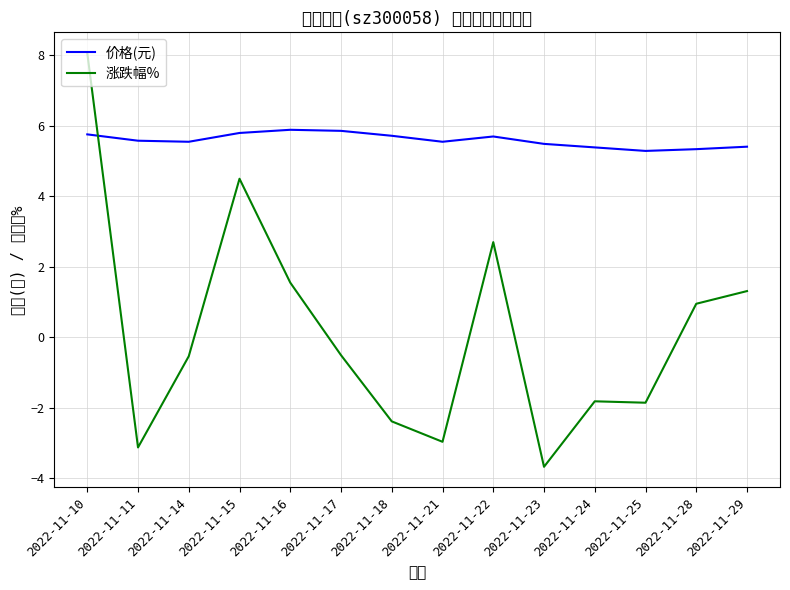

Reading left to right, what are all the values shown in this chart?

价格(元): 2022-11-10=5.8	2022-11-11=5.6	2022-11-14=5.5	2022-11-15=5.8	2022-11-16=5.9	2022-11-17=5.9	2022-11-18=5.7	2022-11-21=5.5	2022-11-22=5.7	2022-11-23=5.5	2022-11-24=5.4	2022-11-25=5.3	2022-11-28=5.3	2022-11-29=5.4
涨跌幅%: 2022-11-10=8.1	2022-11-11=-3.1	2022-11-14=-0.5	2022-11-15=4.5	2022-11-16=1.6	2022-11-17=-0.5	2022-11-18=-2.4	2022-11-21=-3.0	2022-11-22=2.7	2022-11-23=-3.7	2022-11-24=-1.8	2022-11-25=-1.9	2022-11-28=0.9	2022-11-29=1.3